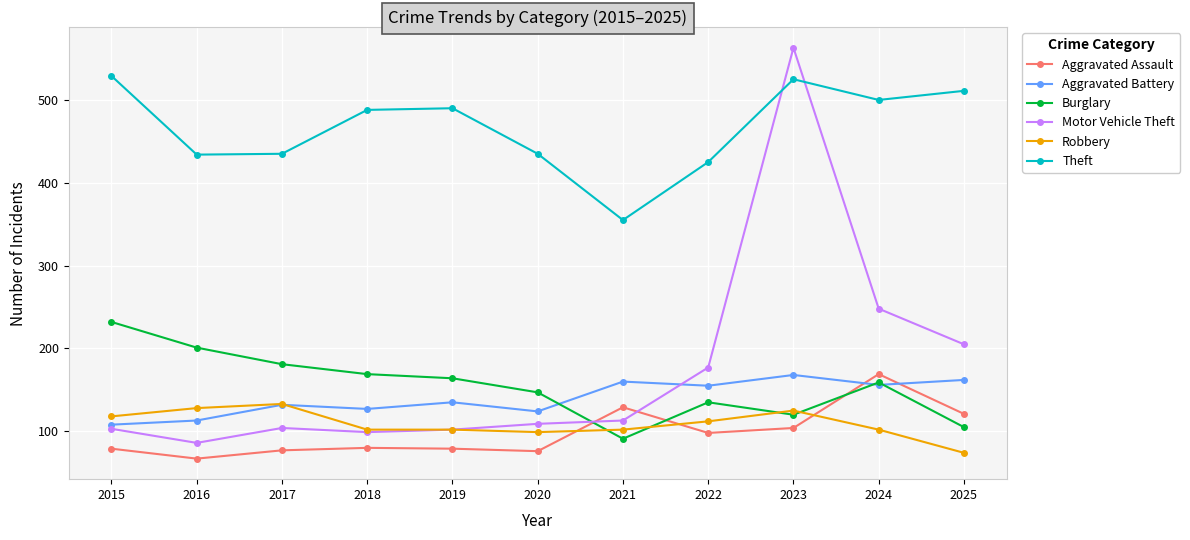

True or false: Theft and Aggravated Battery cross at least once.

False